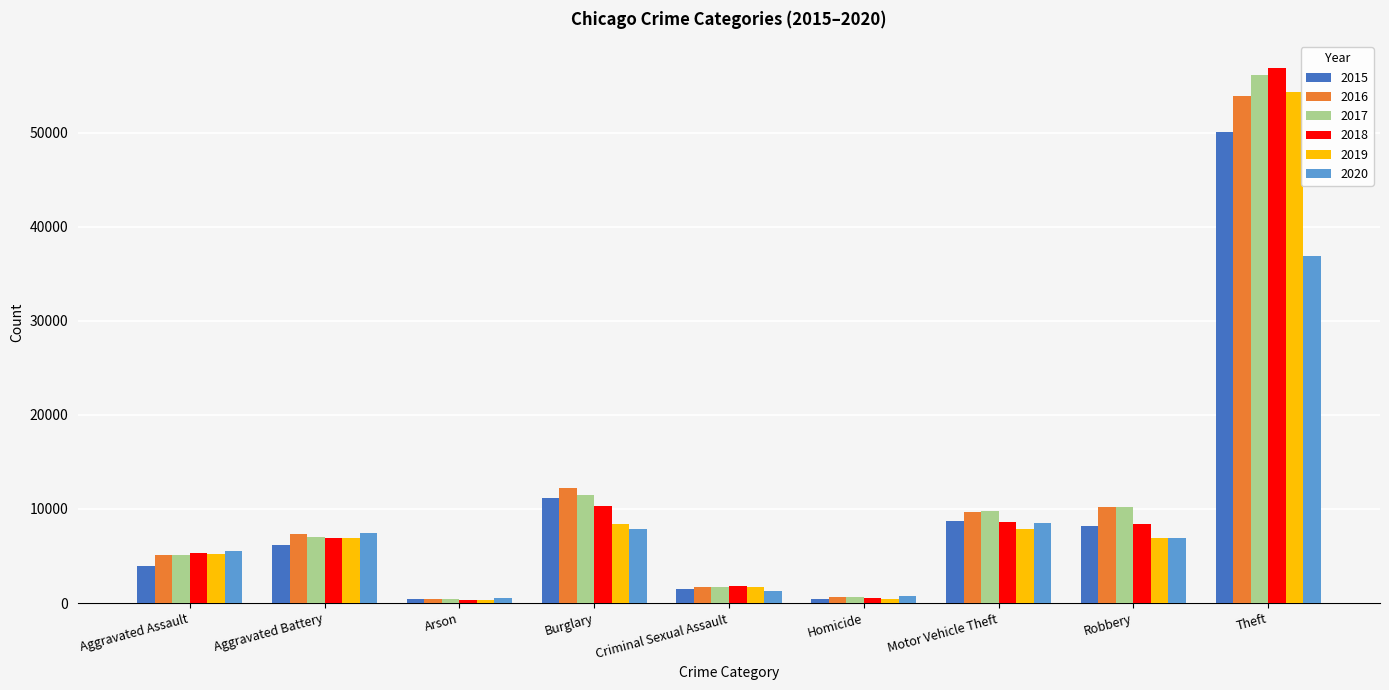

At which label does 2015 reach its peak?

Theft